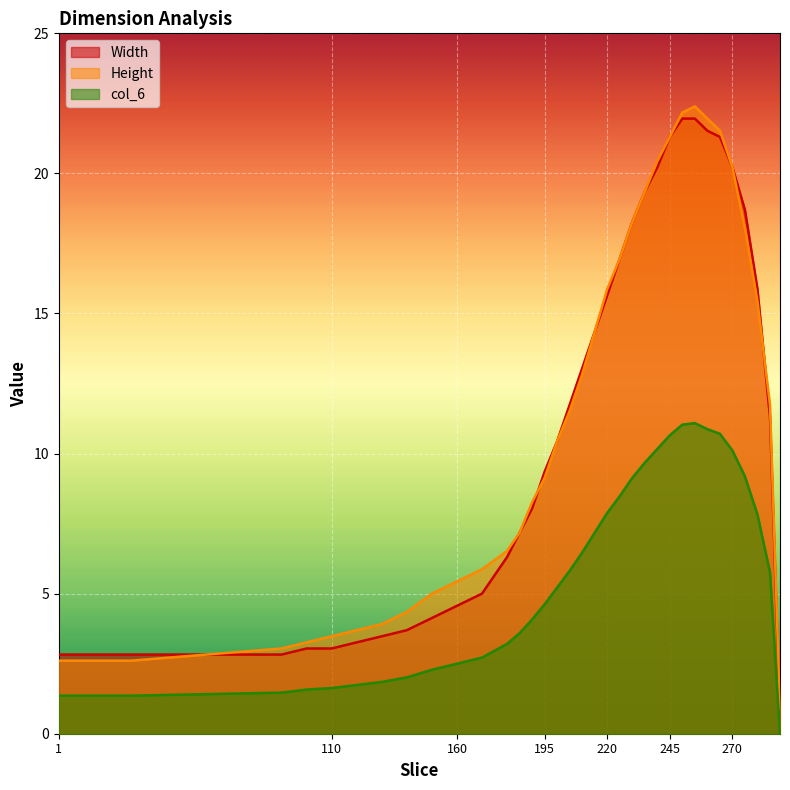

What is the value of the Width point at the 26th from the left?

21.3